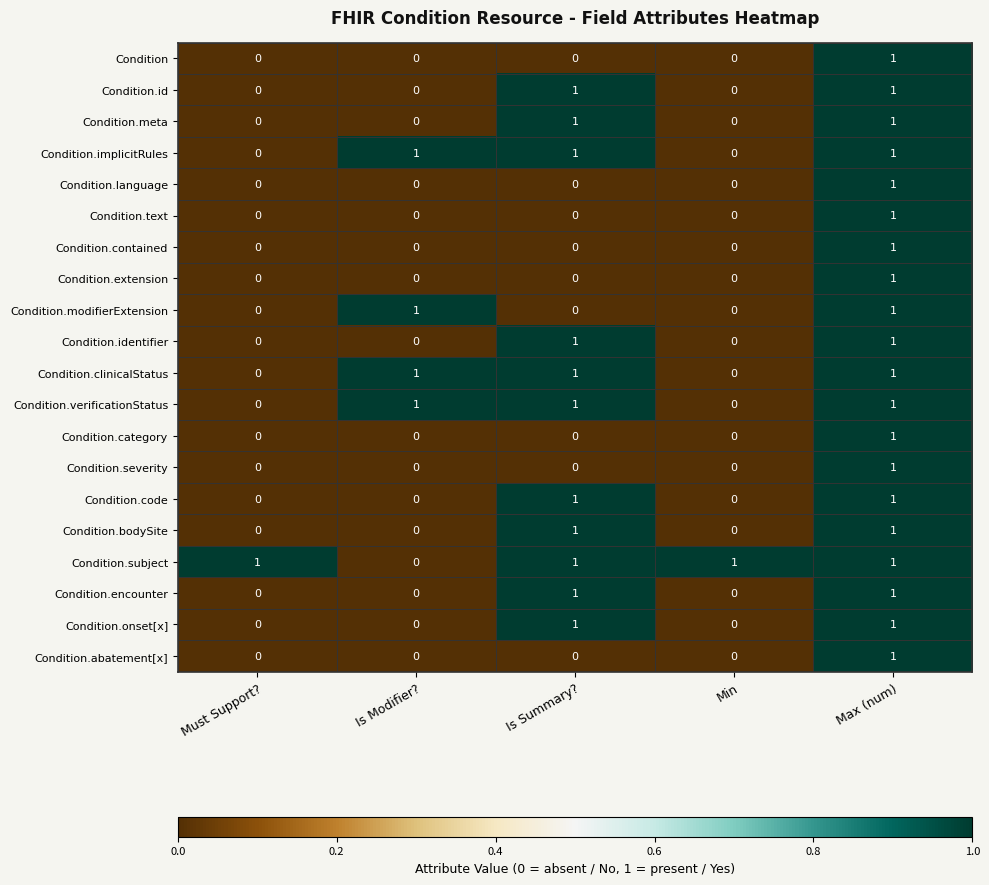

True or false: Condition.text has a value of 0 at Is Modifier?.

True